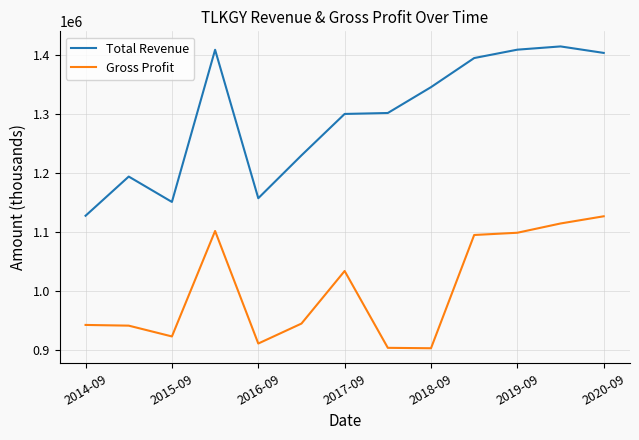

Rank the series by their maximum value, from lowest to highest.

Gross Profit, Total Revenue